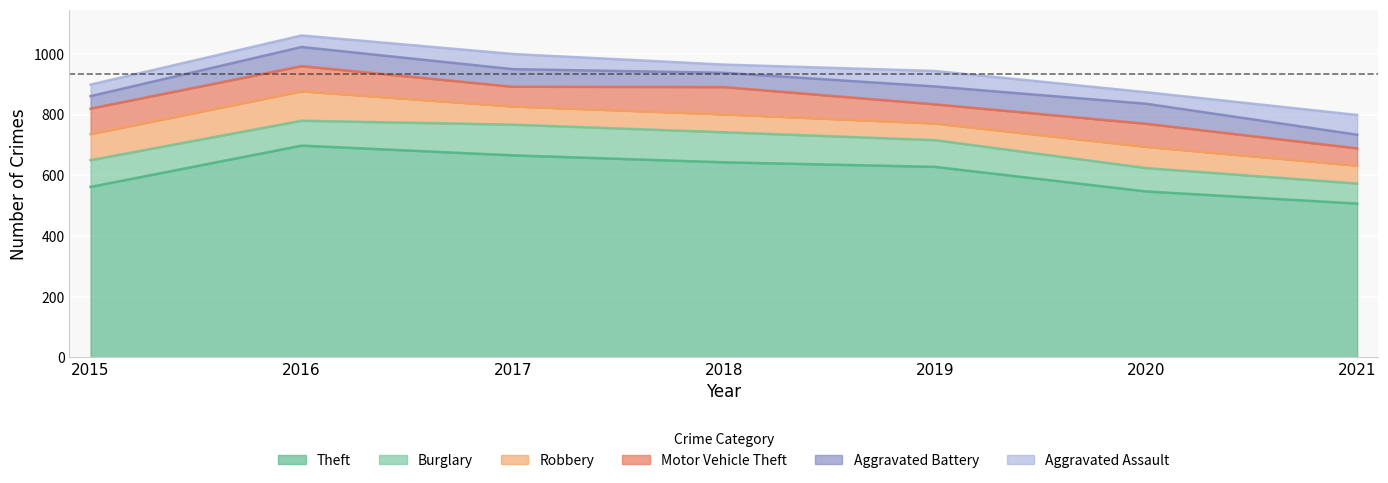

At which label does Burglary reach its minimum?

2021